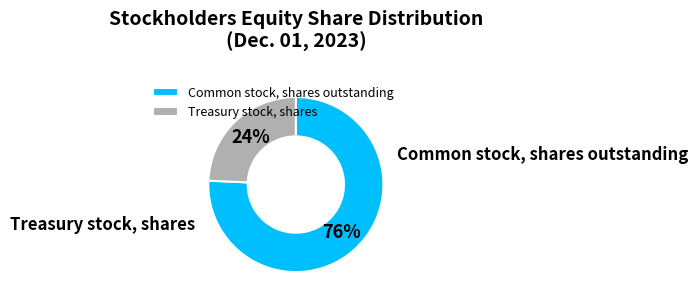

Which category has the biggest portion of the pie?

Common stock, shares outstanding